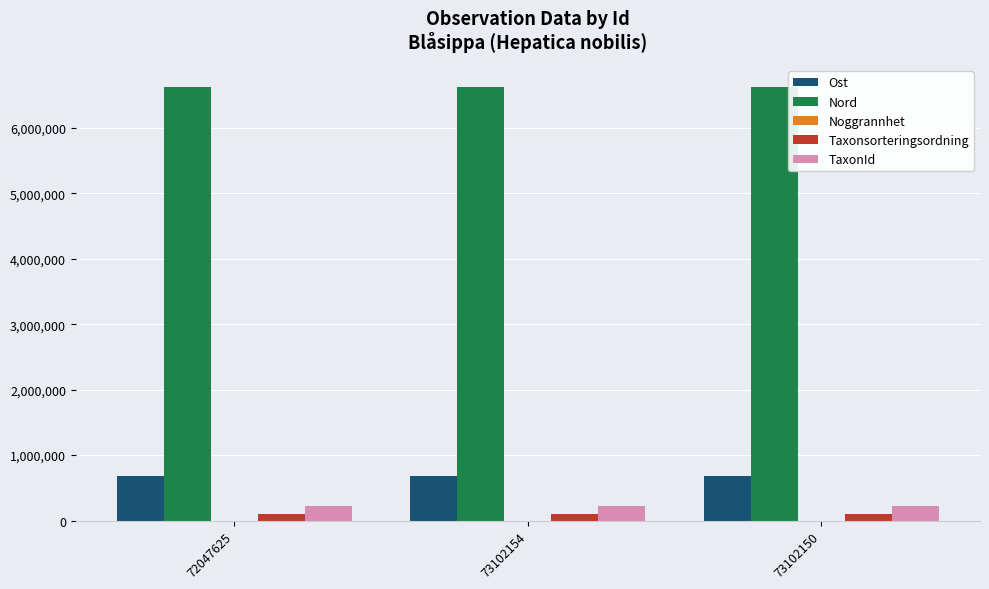

How many distinct data groups are displayed?

5